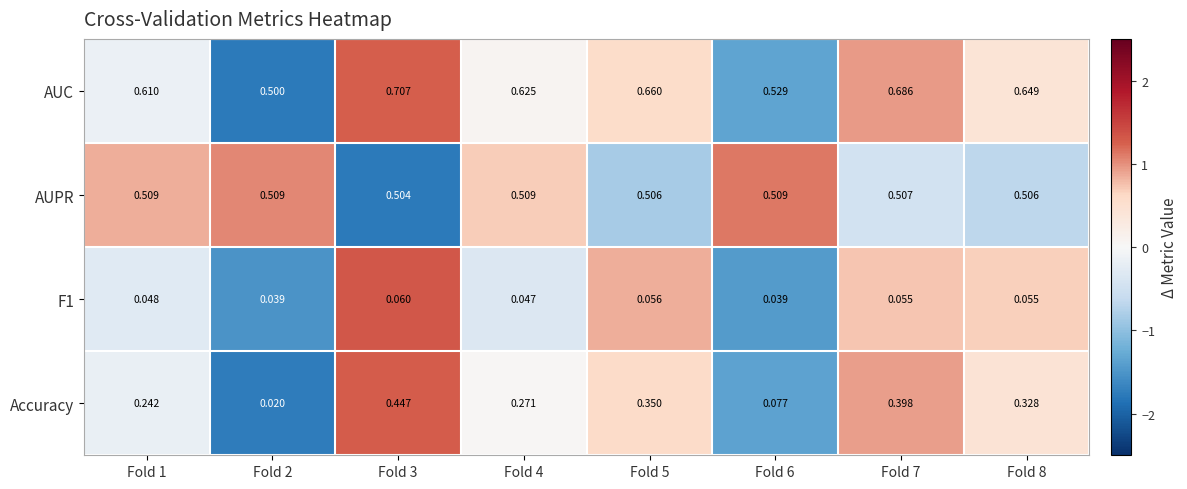

How many data points does each series have?

8